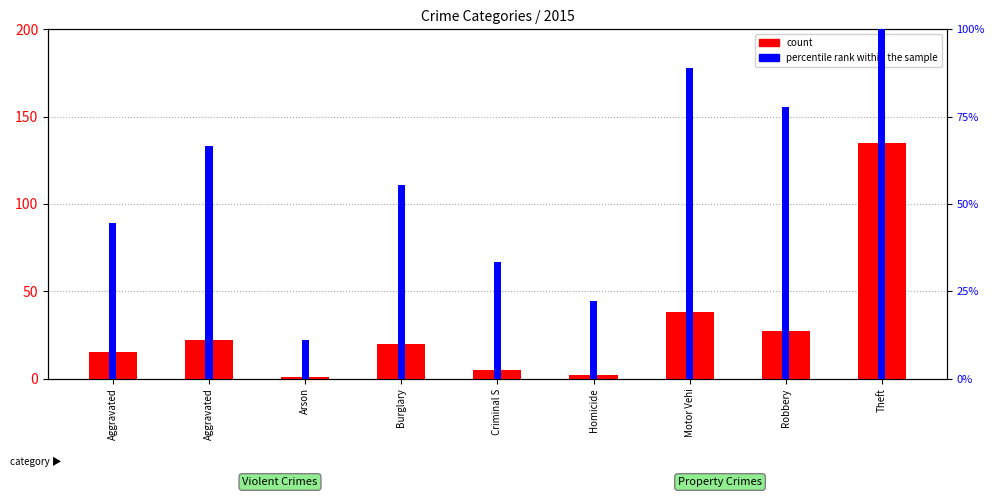

At which label does count first exceed 20?

Aggravated